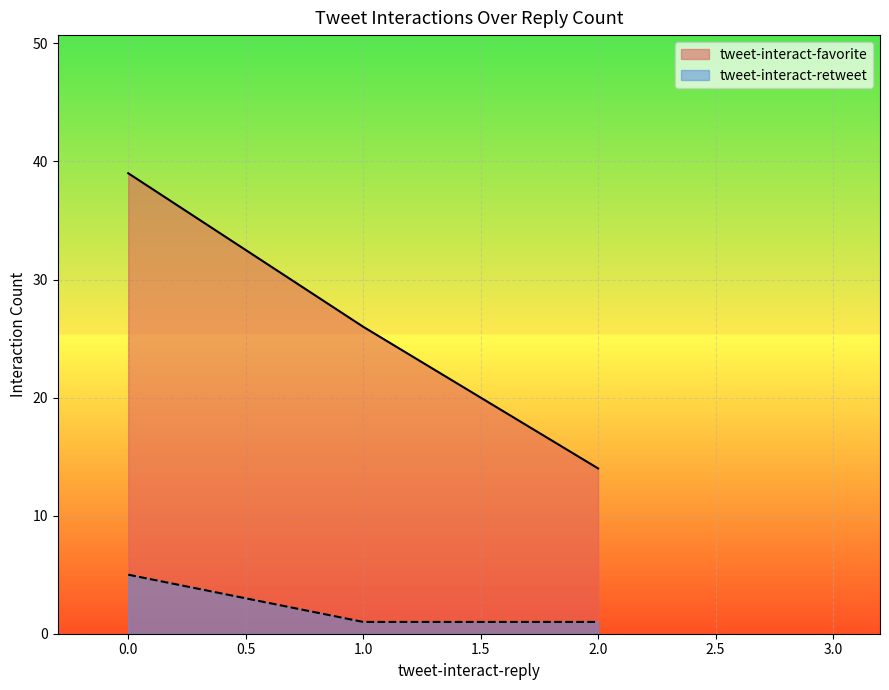

Between 2 and 0, which series saw the biggest shift?

tweet-interact-favorite